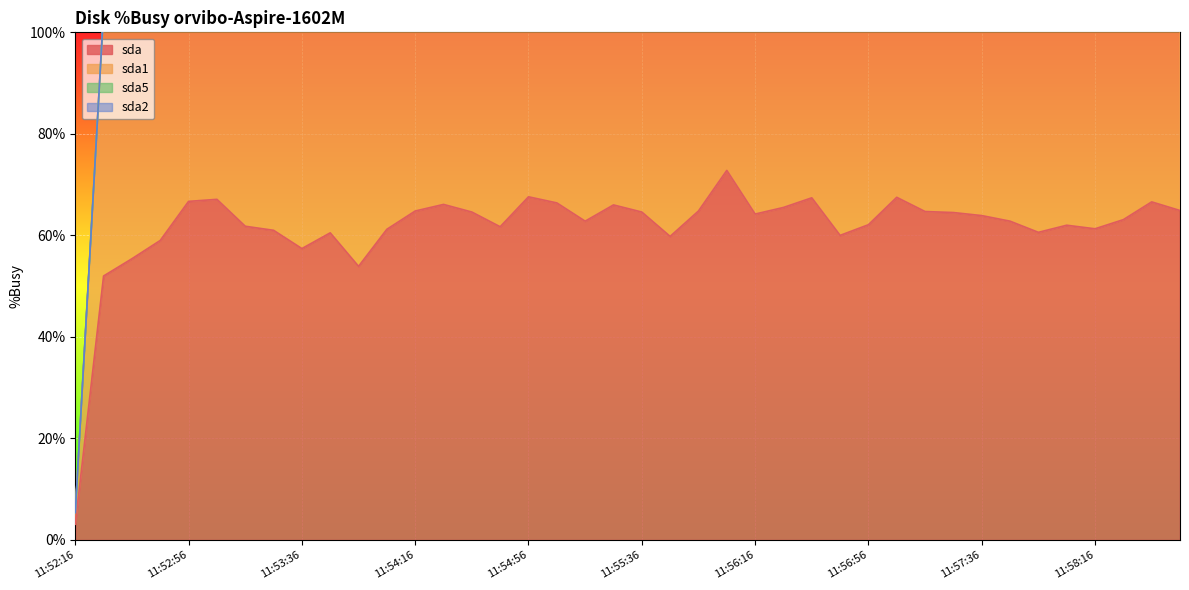

At which category is the sum across all series the highest?

11:56:06